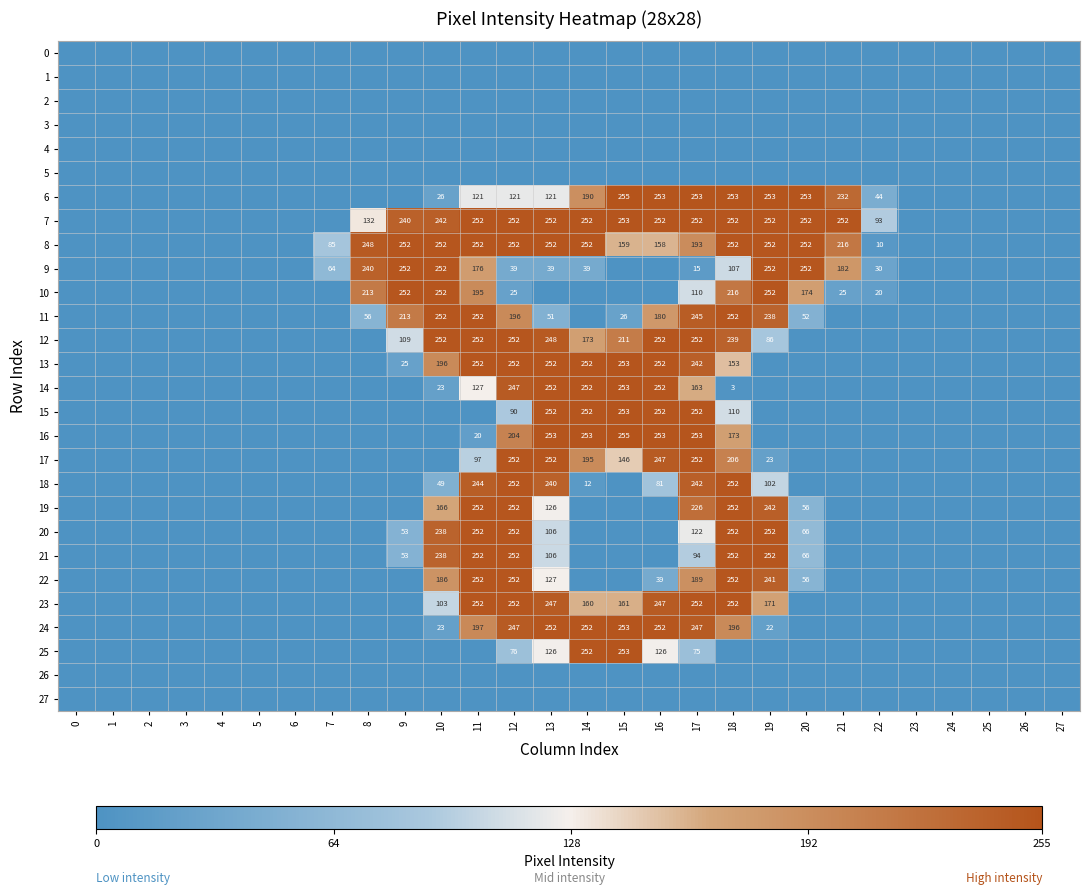

The 9 series shows 252 at 10. True or false?

True